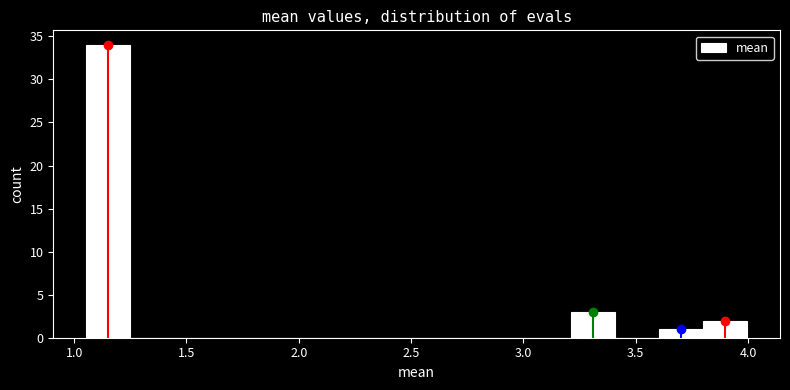

Read against the x-axis, roughly where is the centre of the tallest bar?

1.15